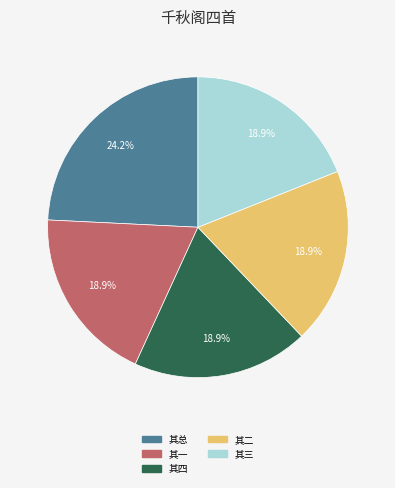

Rank the categories by value from highest to lowest.

千秋阁四首为司马汪公赋阁在千秋里中, 千秋阁四首为司马汪公赋阁在千秋里中 其四, 千秋阁四首为司马汪公赋阁在千秋里中 其三, 千秋阁四首为司马汪公赋阁在千秋里中 其二, 千秋阁四首为司马汪公赋阁在千秋里中 其一